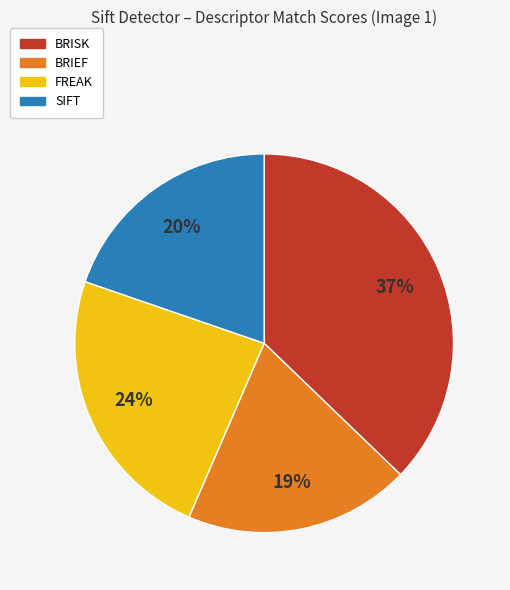

What is the largest slice in the pie chart?

BRISK